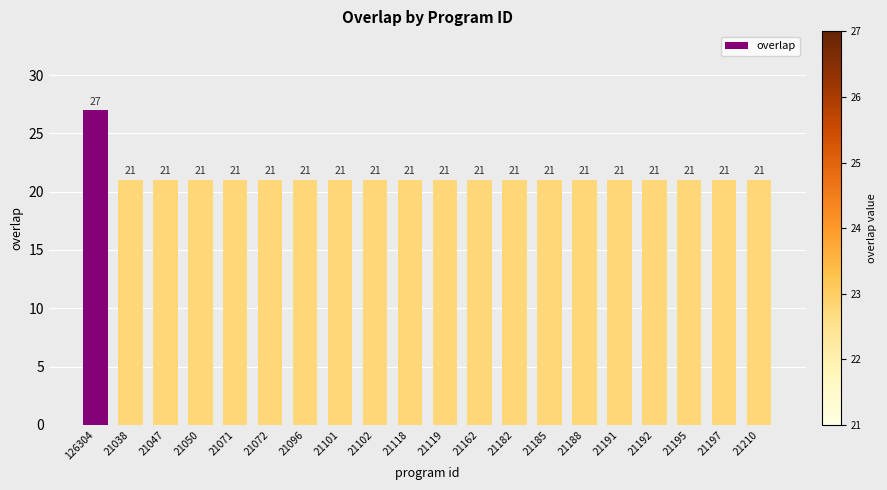

What is the average value?

21